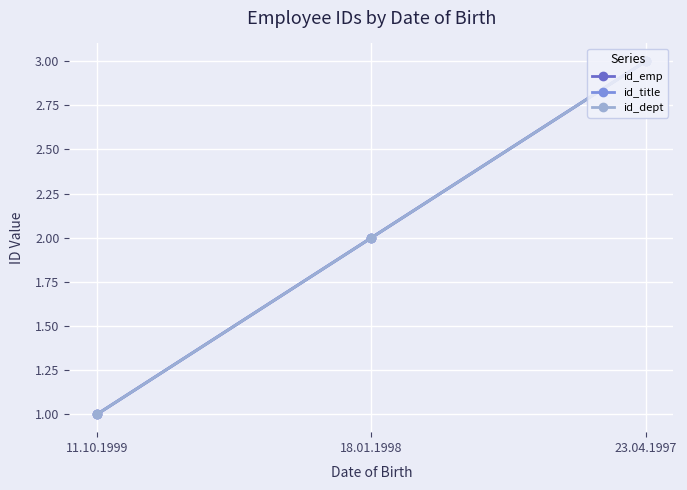

How many lines are shown in the chart?

3